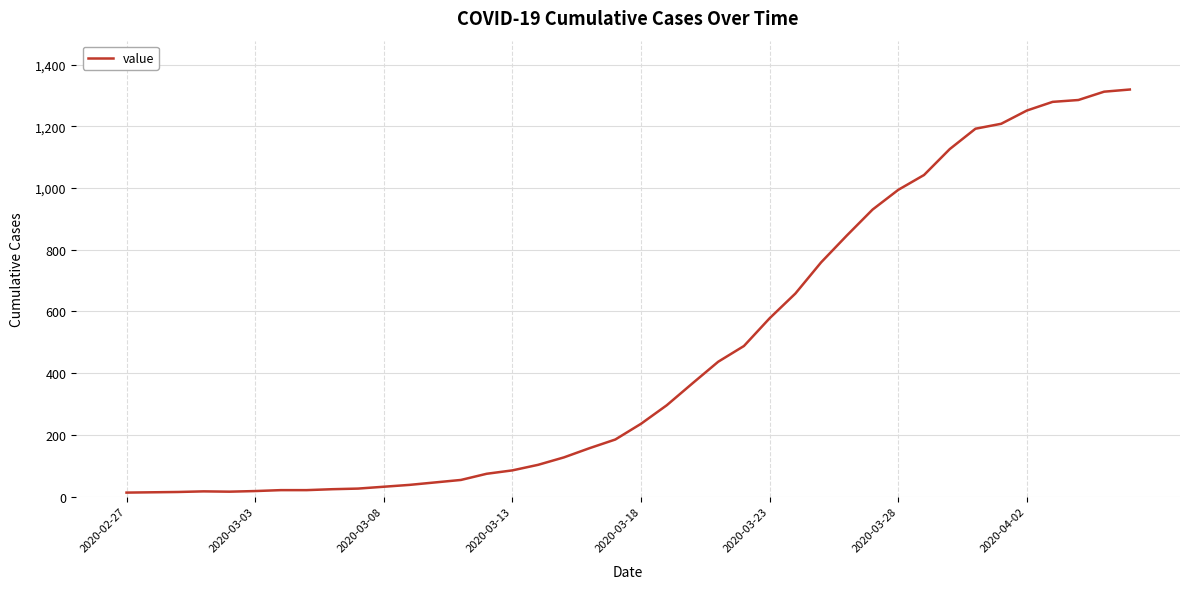

What is the difference between the maximum and minimum values?

1306